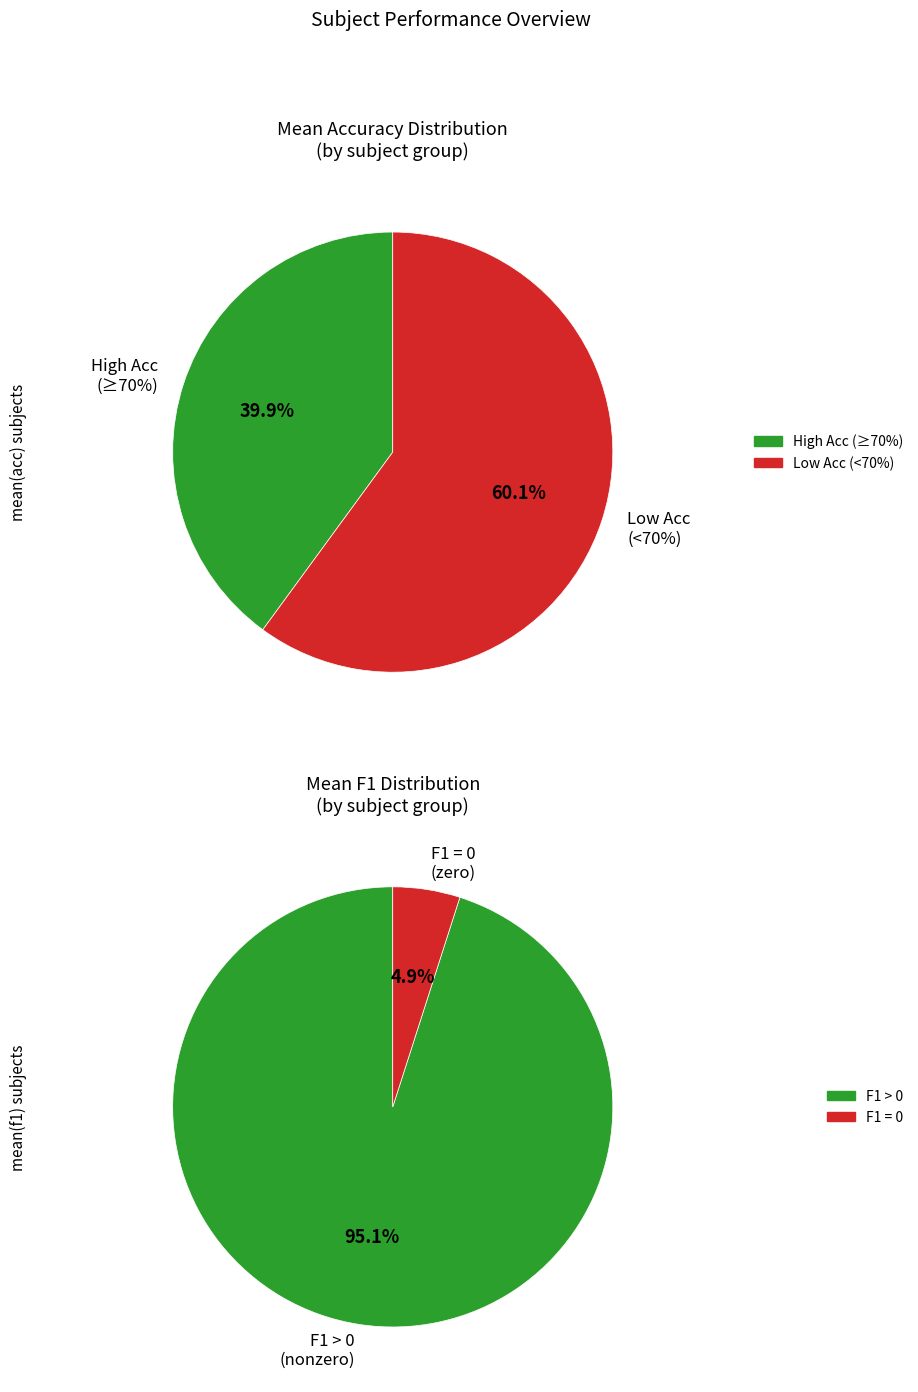

True or false: 19 accounts for 6% of the total.

True